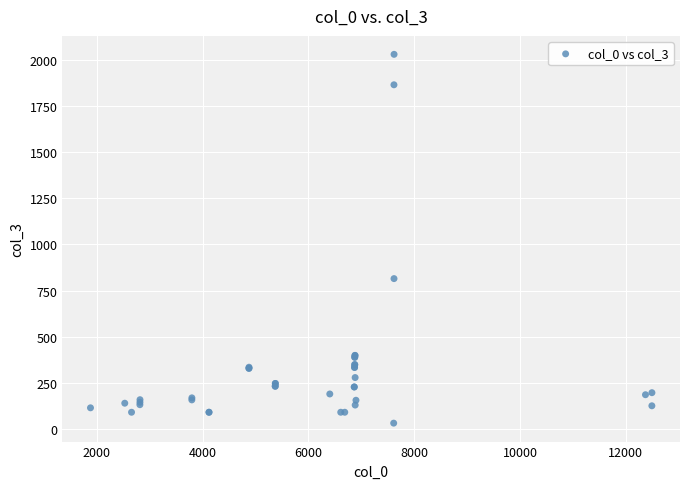

What Y value in the scatter plot is closest to 1031?

815